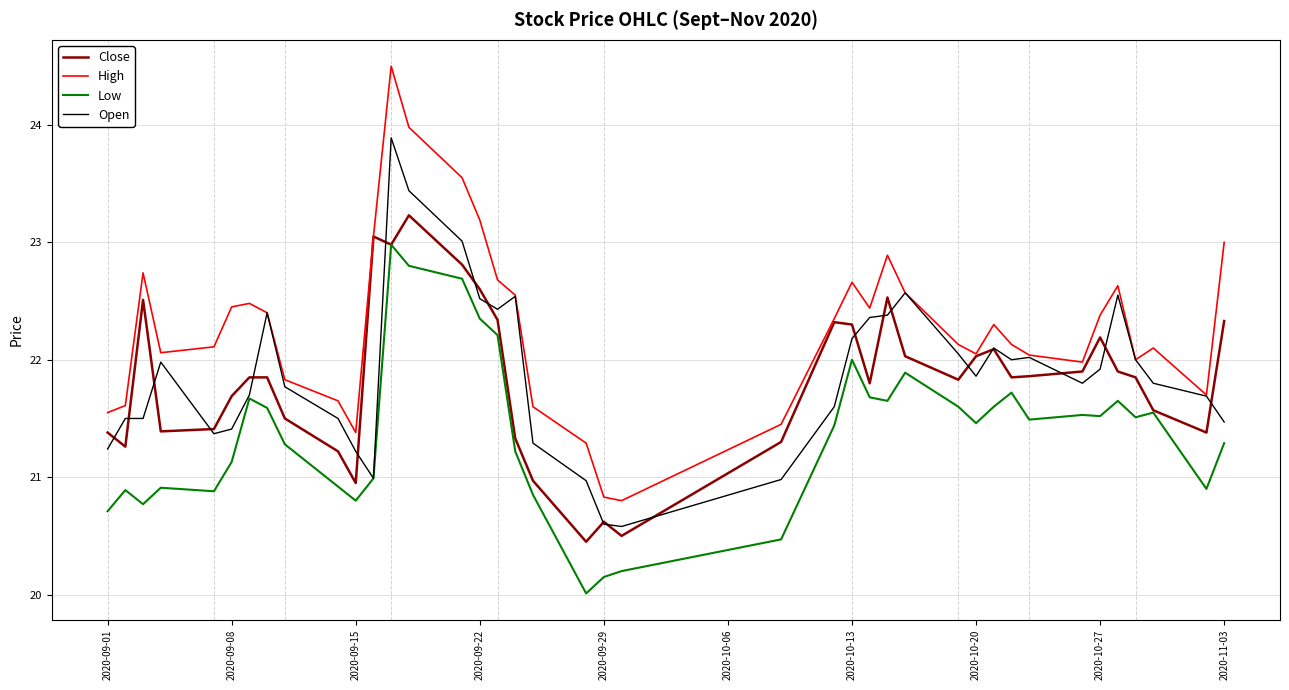

Which series has the largest total across all categories?

High